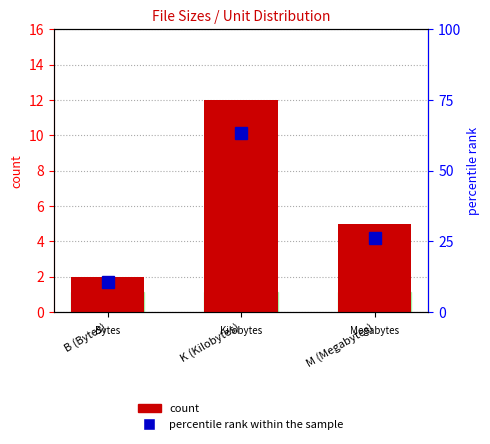

What is the sum of all count values?

19.0